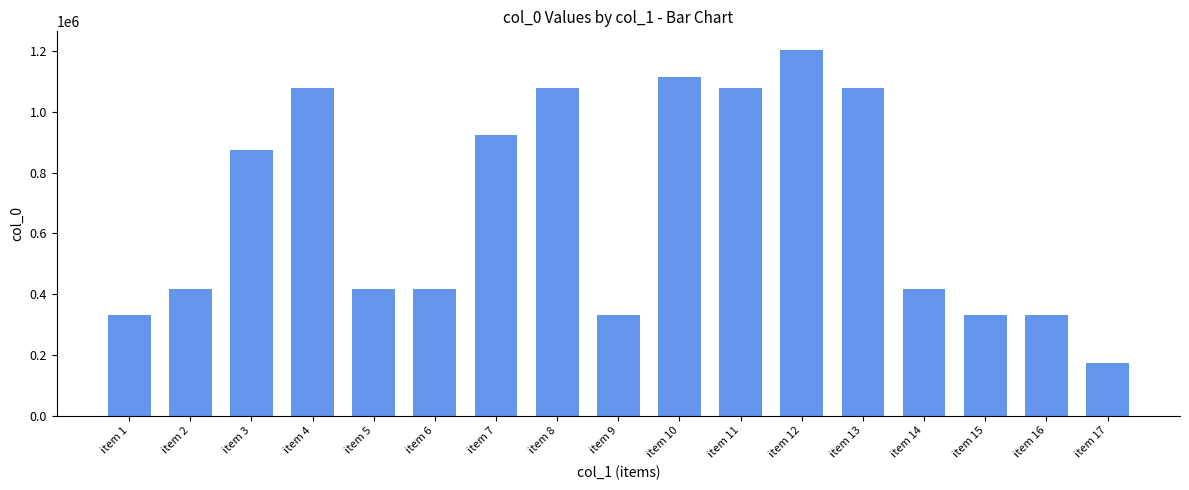

Which has a higher value, item 15 or item 7?

item 7